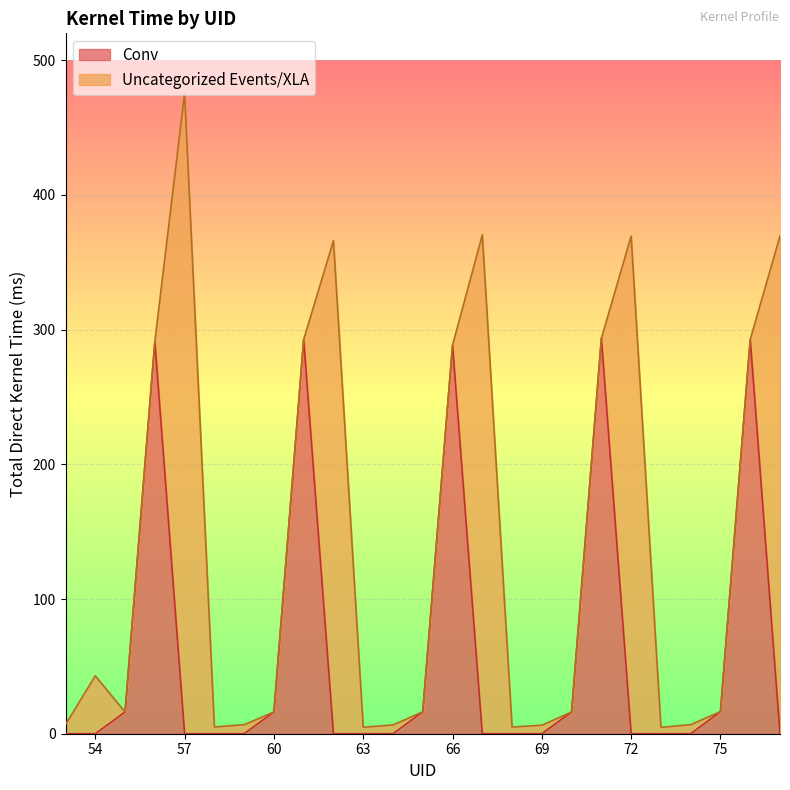

True or false: Conv and total_direct_kernel_time cross at least once.

False